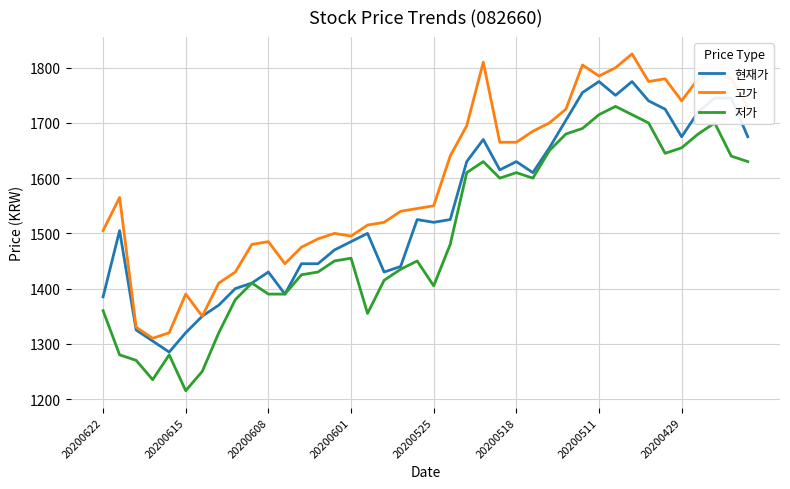

Which series has the largest total across all categories?

고가